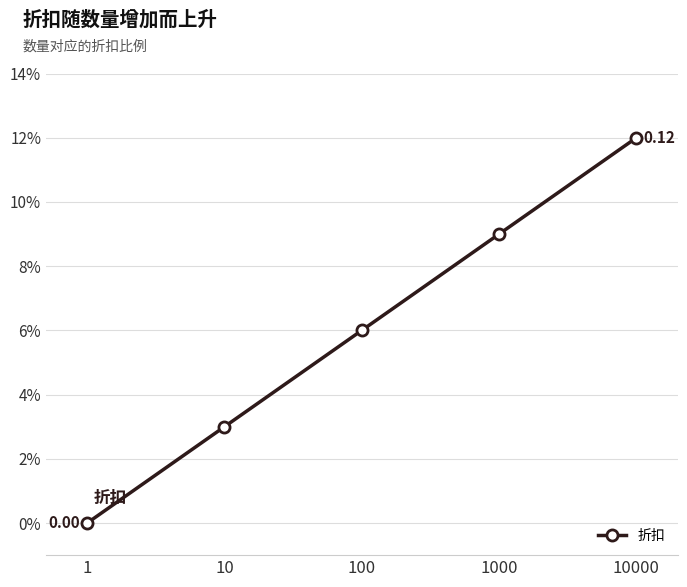

Reading left to right, list all the values displayed in this chart.

0.0	0.0	0.1	0.1	0.1